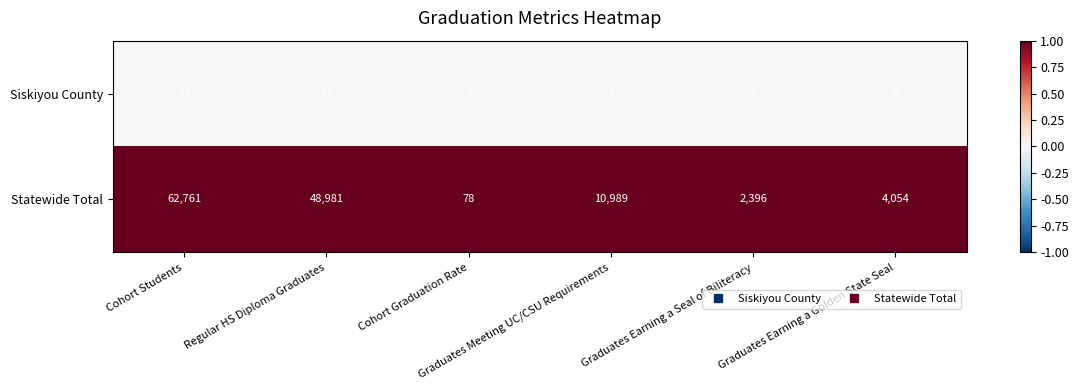

What is the spread (max minus min) of values at Graduates Earning a Seal of Biliteracy?

2394